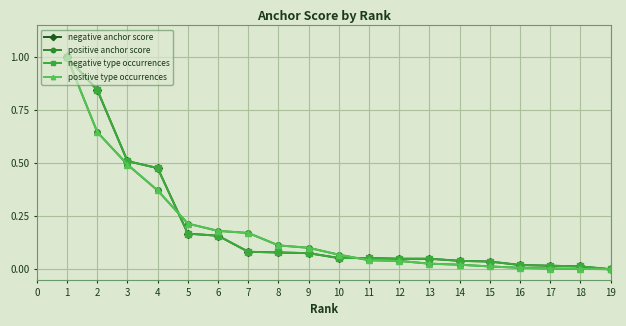

After their last crossing, which series has the higher values: positive anchor score or negative anchor score?

negative anchor score